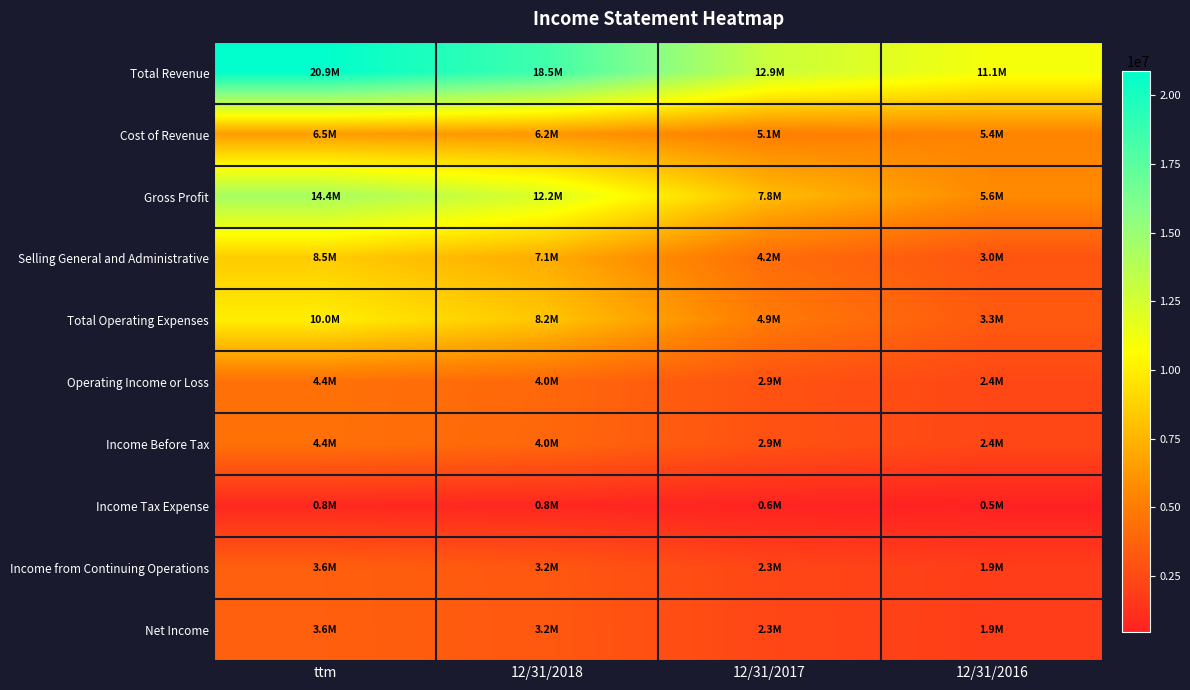

Which series has the largest total across all categories?

Total Revenue